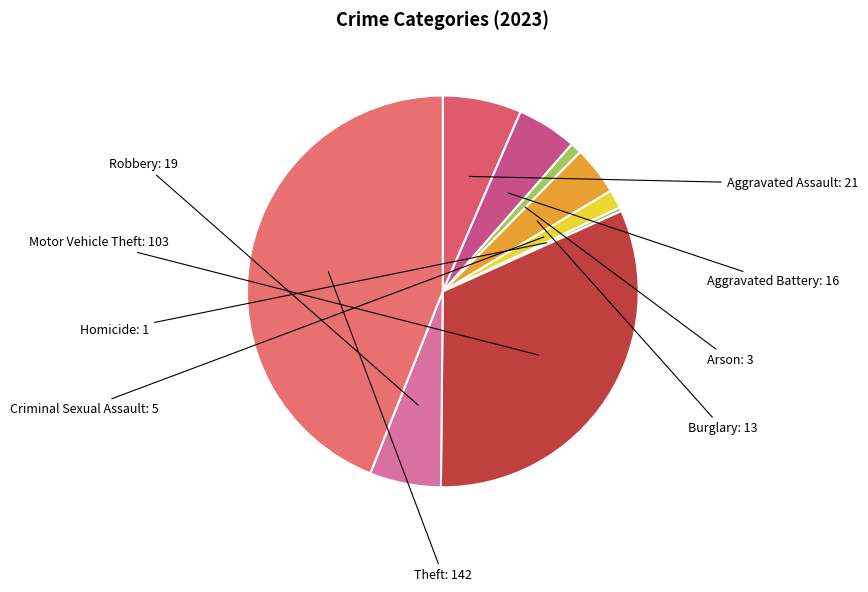

Do Burglary and Aggravated Assault together represent more than half of the pie?

No